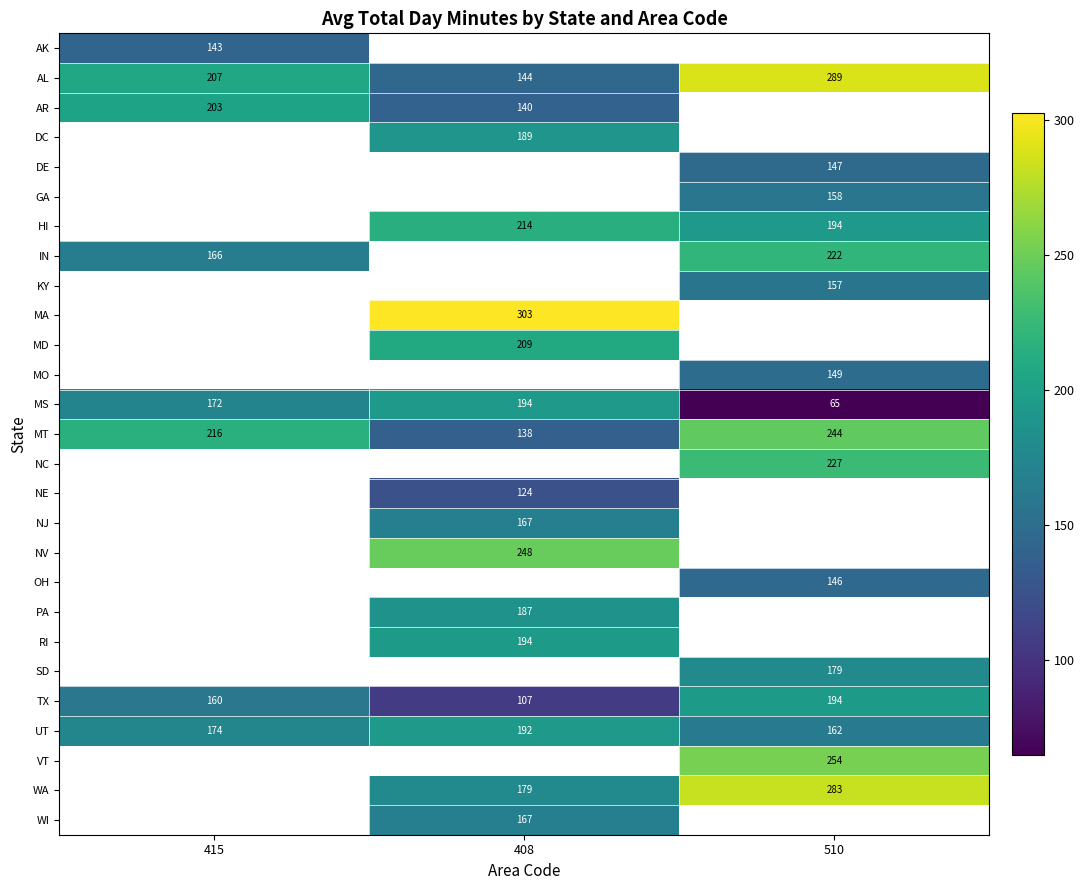

The NC series shows 227.0 at 510. True or false?

True